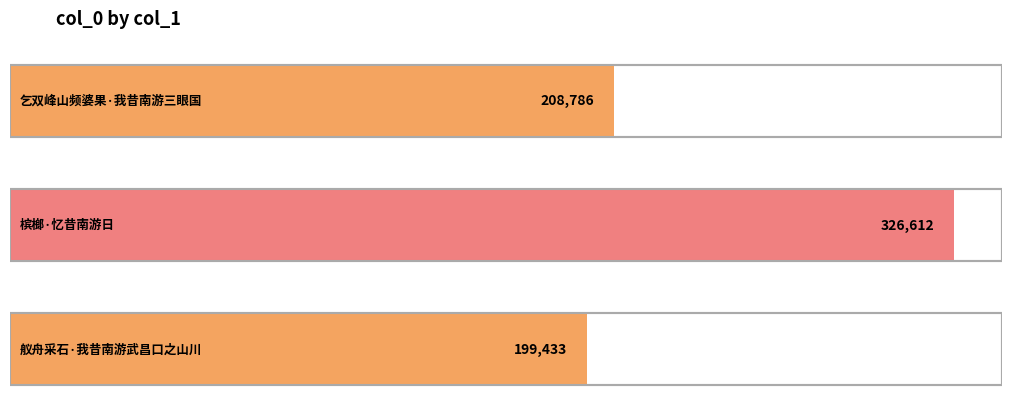

Which category has the lowest value across all series?

舣舟采石·我昔南游武昌口之山川